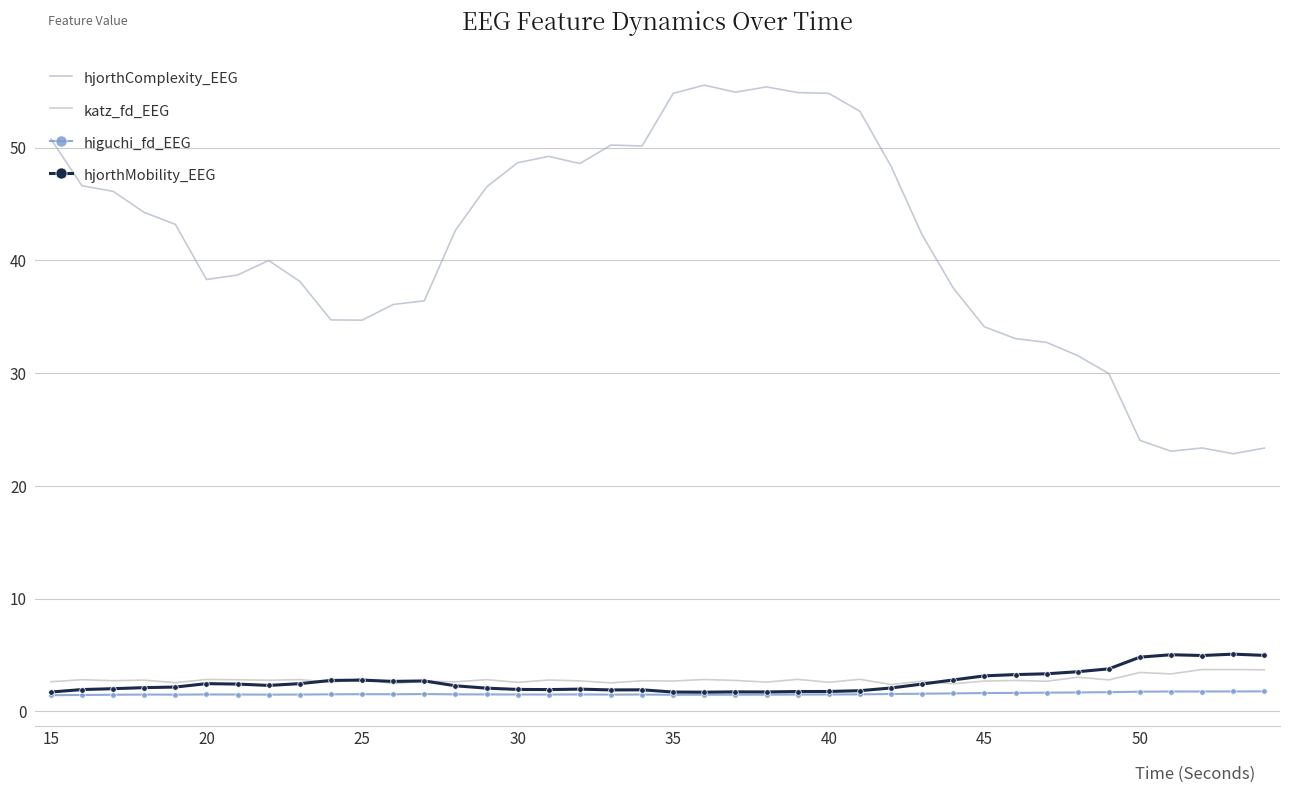

What is the difference between the maximum and minimum values in the hjorthComplexity_EEG series?

32.7